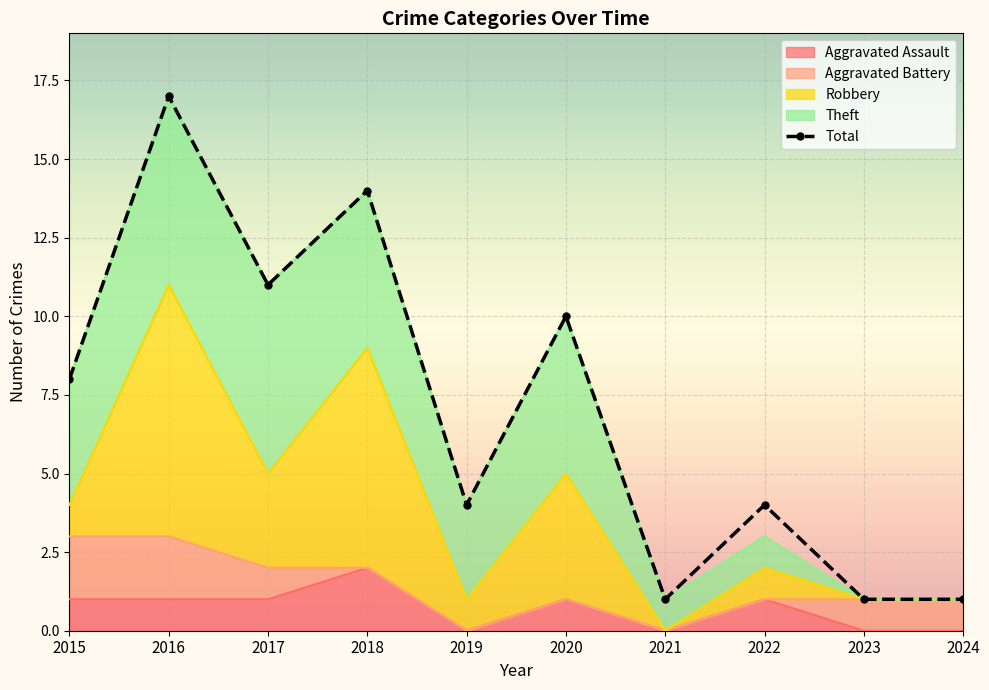

The value at 2023 is 1. True or false?

False